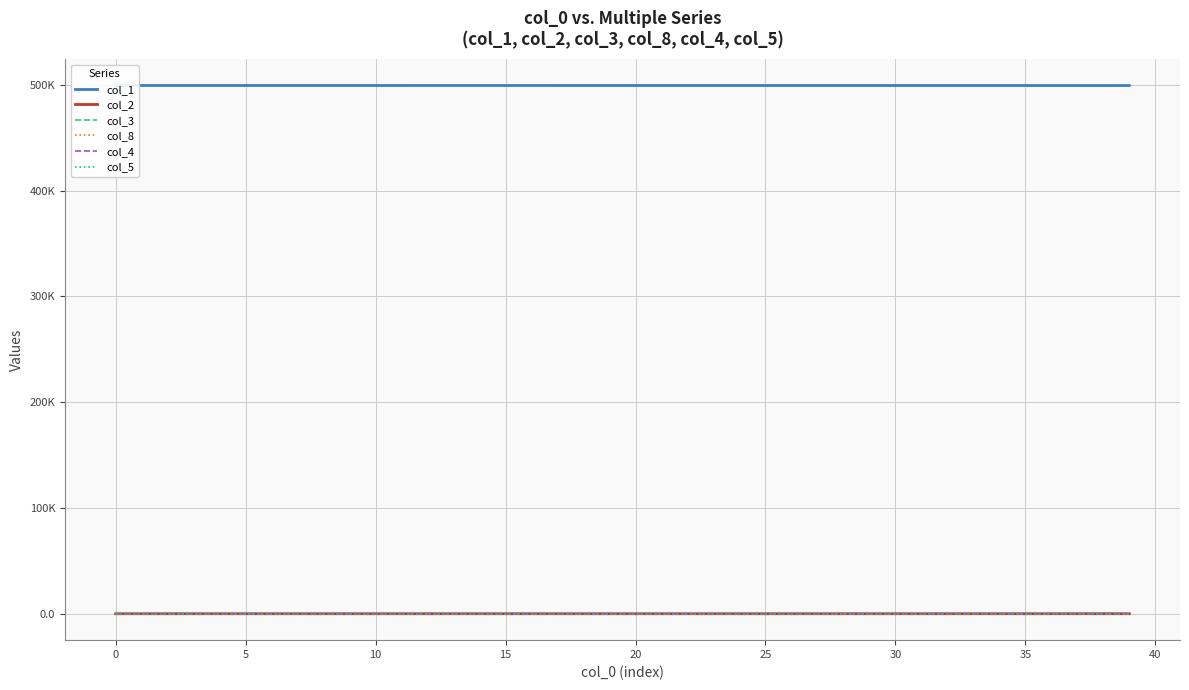

Reading left to right, what are all the values shown in this chart?

col_1: 499503.0	499502.3	499502.1	499501.9	499501.7	499501.5	499501.3	499501.0	499500.7	499500.4	499500.1	499499.7	499499.2	499498.8	499498.3	499497.7	499497.1	499496.4	499495.7	499494.8	499494.0	499493.0	499491.9	499490.7	499489.4	499488.0	499486.4	499484.7	499482.8	499480.7	499478.4	499475.9	499473.2	499470.2	499466.8	499463.2	499459.2	499454.8	499450.0	499444.8
col_2: 0.0	0.4	0.5	0.5	0.6	0.6	0.6	0.7	0.8	0.8	0.9	1.0	1.1	1.2	1.3	1.4	1.6	1.7	1.9	2.1	2.3	2.5	2.7	3.0	3.3	3.6	4.0	4.3	4.8	5.2	5.8	6.3	6.9	7.6	8.3	9.2	10.1	11.1	12.1	13.3
col_3: 0.0	0.2	0.3	0.3	0.3	0.3	0.3	0.3	0.4	0.4	0.5	0.5	0.5	0.6	0.7	0.7	0.8	0.9	0.9	1.0	1.1	1.2	1.4	1.5	1.6	1.8	2.0	2.2	2.4	2.6	2.9	3.2	3.5	3.8	4.2	4.6	5.0	5.5	6.1	6.7
col_8: 0.0	0.6	0.9	1.0	1.1	1.2	1.4	1.5	1.6	1.8	2.0	2.2	2.4	2.6	2.9	3.2	3.5	3.9	4.2	4.7	5.1	5.6	6.2	6.8	7.4	8.2	9.0	9.9	10.8	11.9	13.1	14.3	15.7	17.3	19.0	20.8	22.9	25.1	27.5	30.2
col_4: 0.0	0.0	0.0	0.1	0.1	0.1	0.2	0.2	0.2	0.2	0.2	0.3	0.3	0.3	0.4	0.4	0.4	0.5	0.5	0.6	0.6	0.7	0.8	0.8	0.9	1.0	1.1	1.2	1.3	1.4	1.6	1.8	1.9	2.1	2.3	2.5	2.8	3.1	3.4	3.7
col_5: 0.0	0.0	0.0	0.1	0.1	0.1	0.1	0.2	0.2	0.2	0.2	0.3	0.3	0.3	0.3	0.4	0.4	0.5	0.5	0.5	0.6	0.7	0.7	0.8	0.9	0.9	1.0	1.1	1.2	1.4	1.5	1.7	1.8	2.0	2.2	2.4	2.6	2.9	3.2	3.5